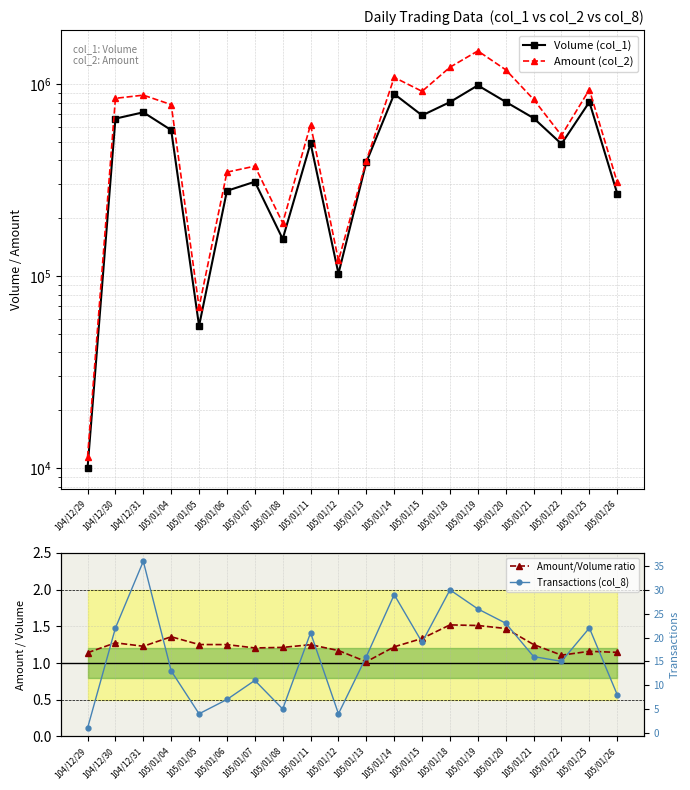

Is this an area chart (filled region under the line)?

No